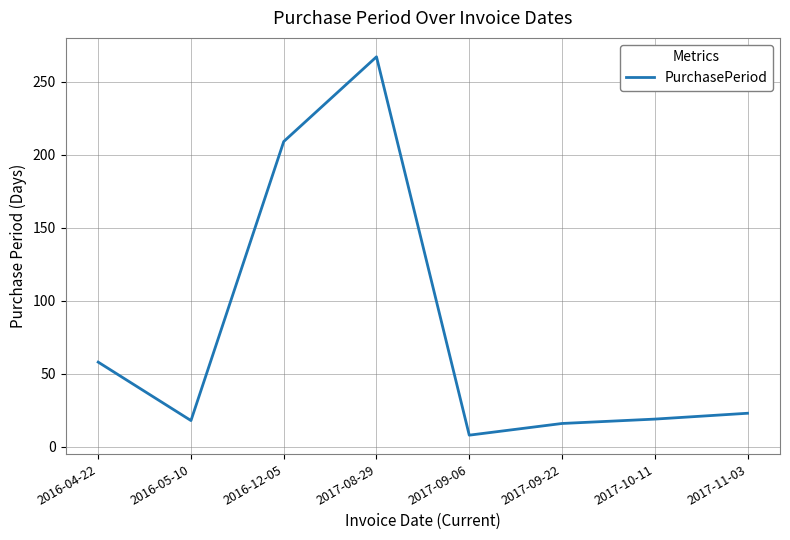

How many values are below 23?

4